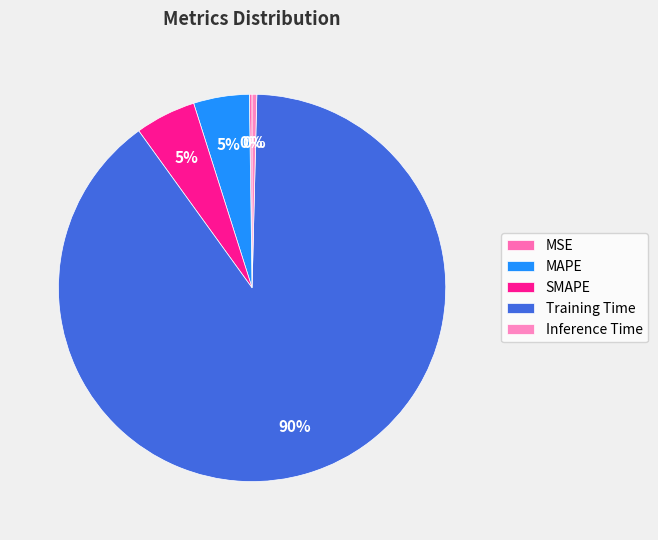

What is the smallest slice in the pie chart?

MSE